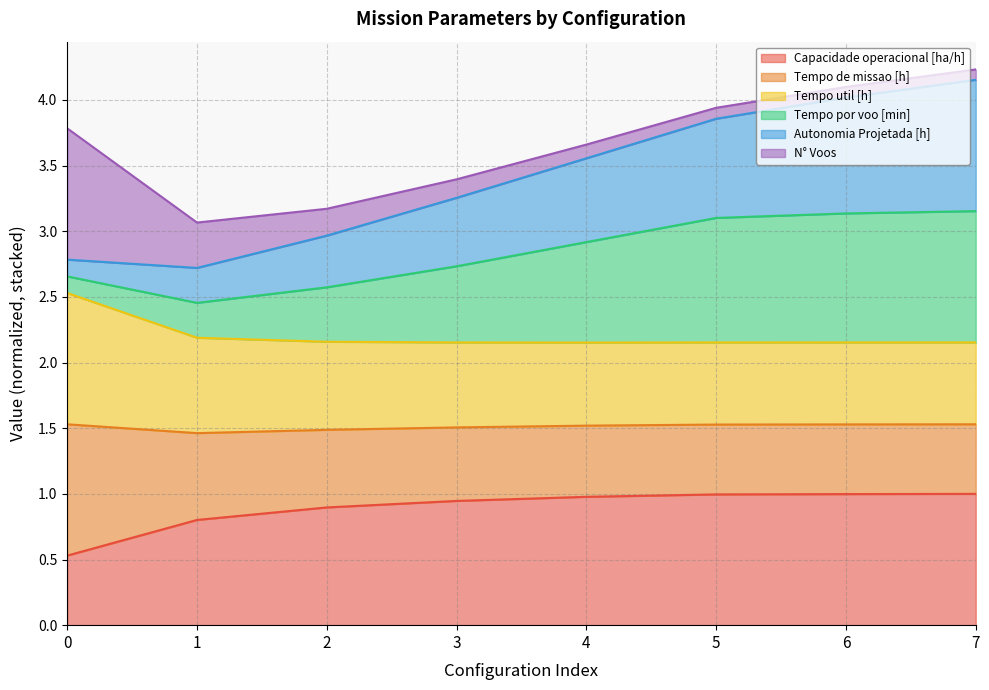

What is the total value across all series at 3?

3.4